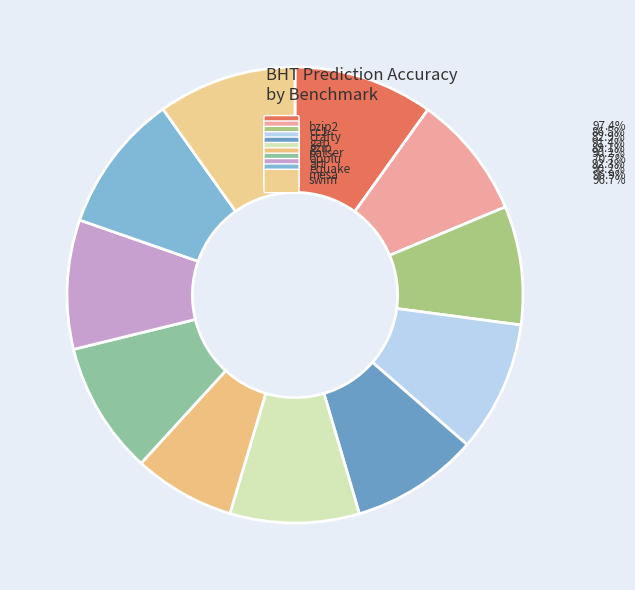

Count the number of slices in the pie.

11